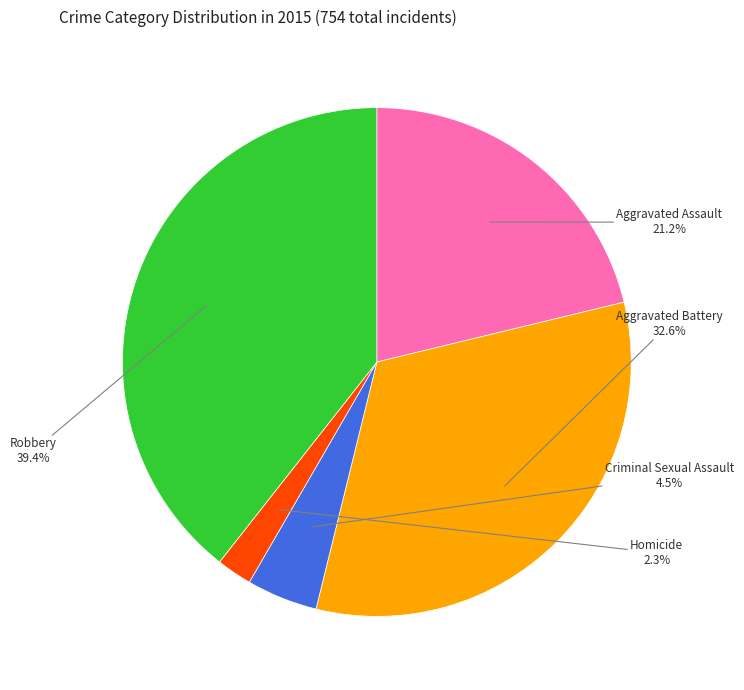

To the nearest percent, what is the combined percentage of Aggravated Battery and Robbery?

72%